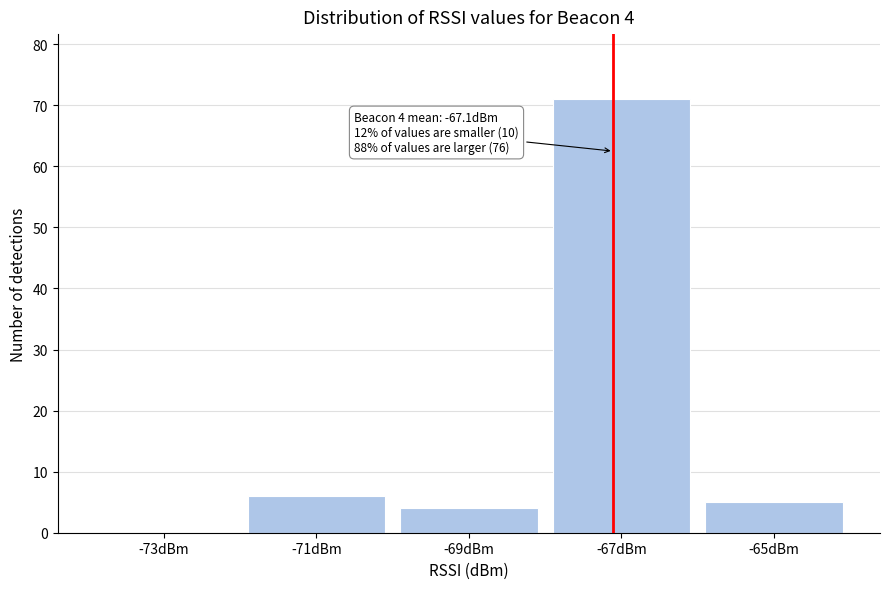

Reading left to right, extract all data points from this chart.

-73dBm=0	-71dBm=6	-69dBm=4	-67dBm=71	-65dBm=5